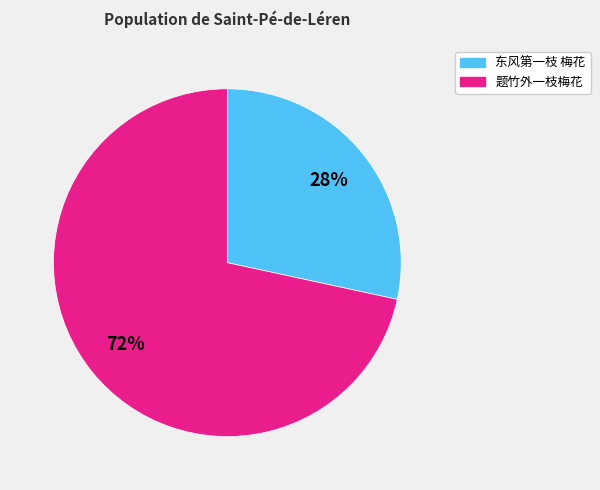

Is it true that 东风第一枝 梅花 is 28% of the pie?

True